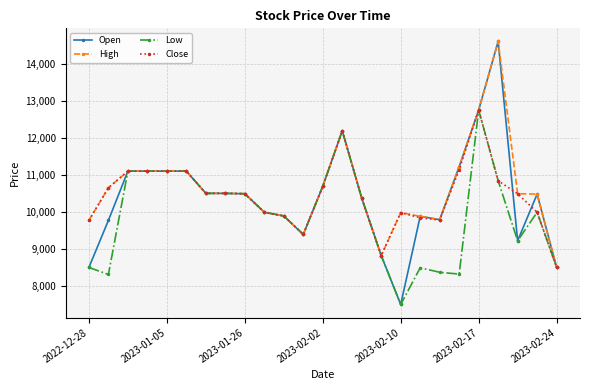

Which series has the largest total across all categories?

High